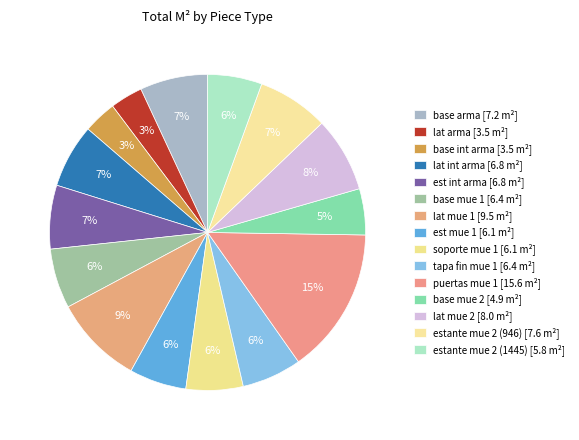

True or false: estante mue 2 (946) accounts for 7% of the total.

True